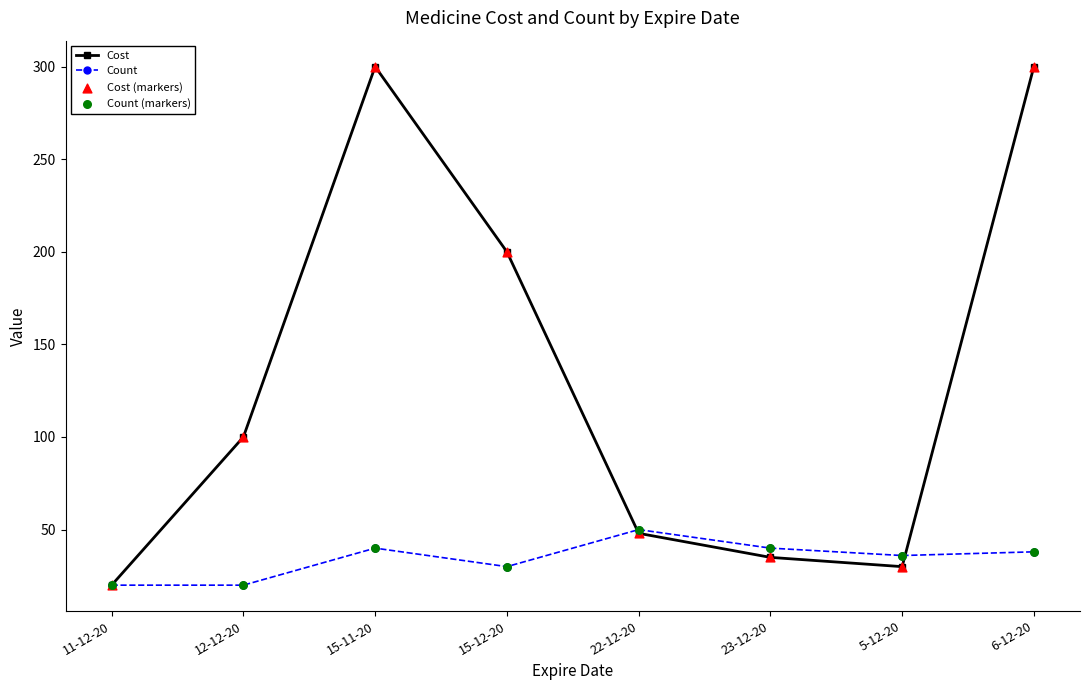

Is the value of Count at 15-11-20 greater than the value of Cost at 6-12-20?

No